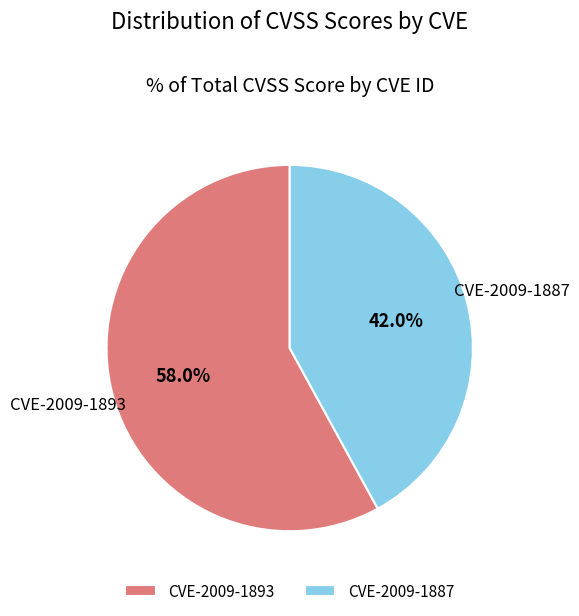

Which has a higher value, CVE-2009-1887 or CVE-2009-1893?

CVE-2009-1893